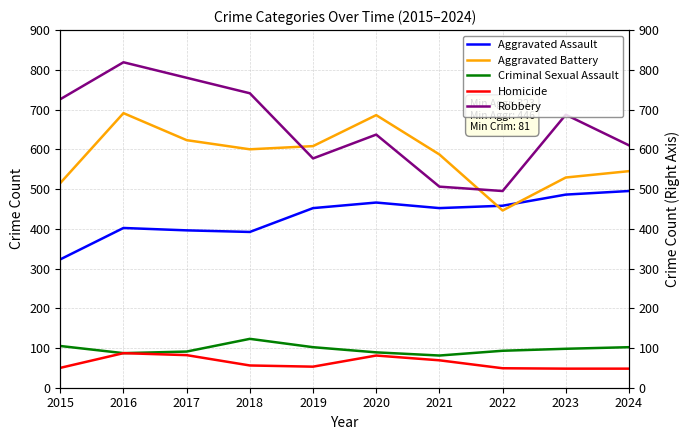

Reading left to right, extract all data points from this chart.

Aggravated Assault: 323	402	396	392	452	466	452	458	486	495
Aggravated Battery: 515	691	623	600	608	686	587	446	529	545
Criminal Sexual Assault: 105	87	91	123	102	89	81	93	98	102
Homicide: 50	87	82	56	53	81	69	49	48	48
Robbery: 726	819	780	741	577	637	506	495	687	610